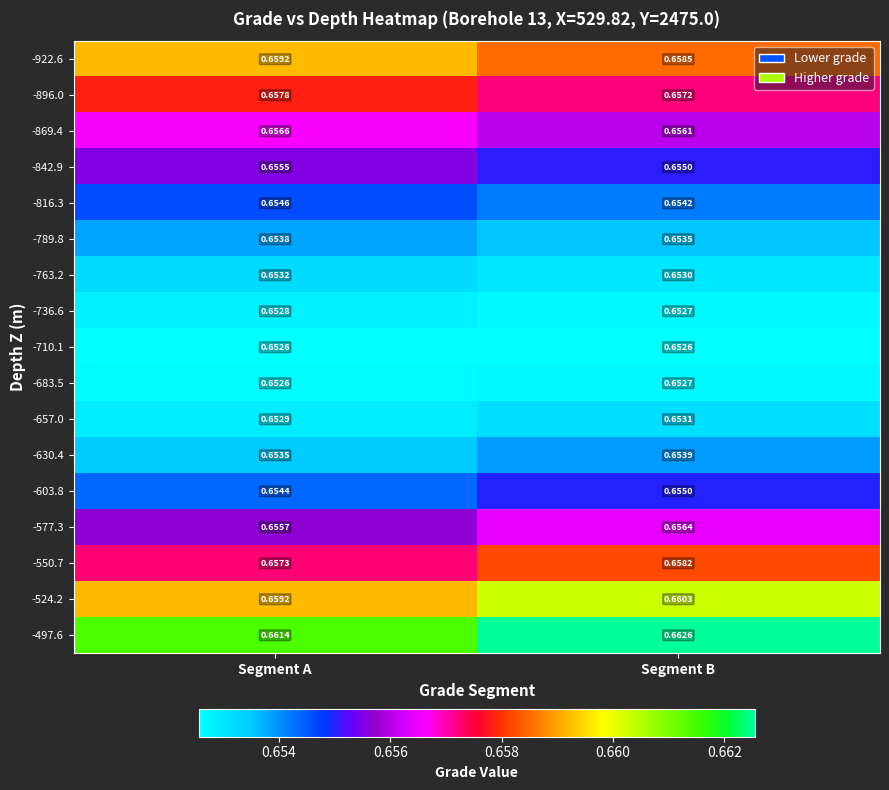

Which category has the highest value across all series?

Segment B